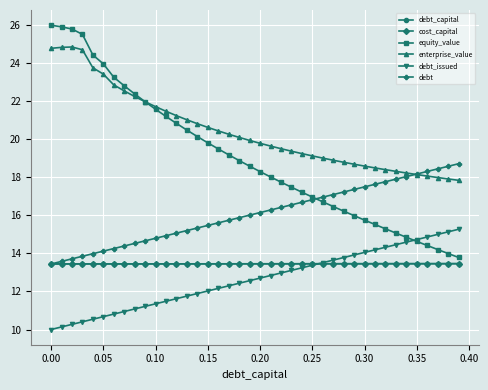

True or false: enterprise_value and cost_capital cross at least once.

False